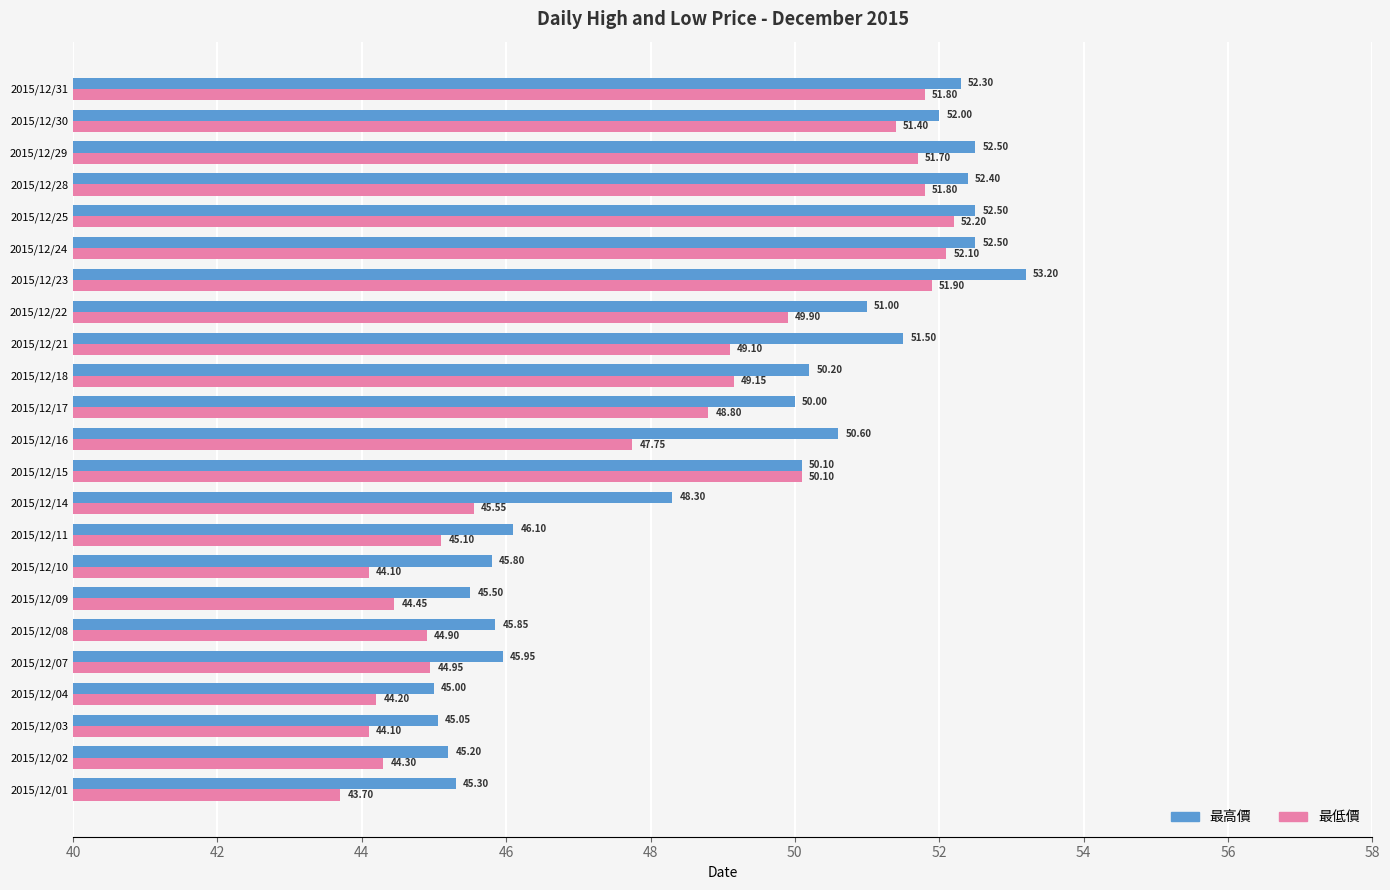

At which label is 最低價 closest to 47?

2015/12/16